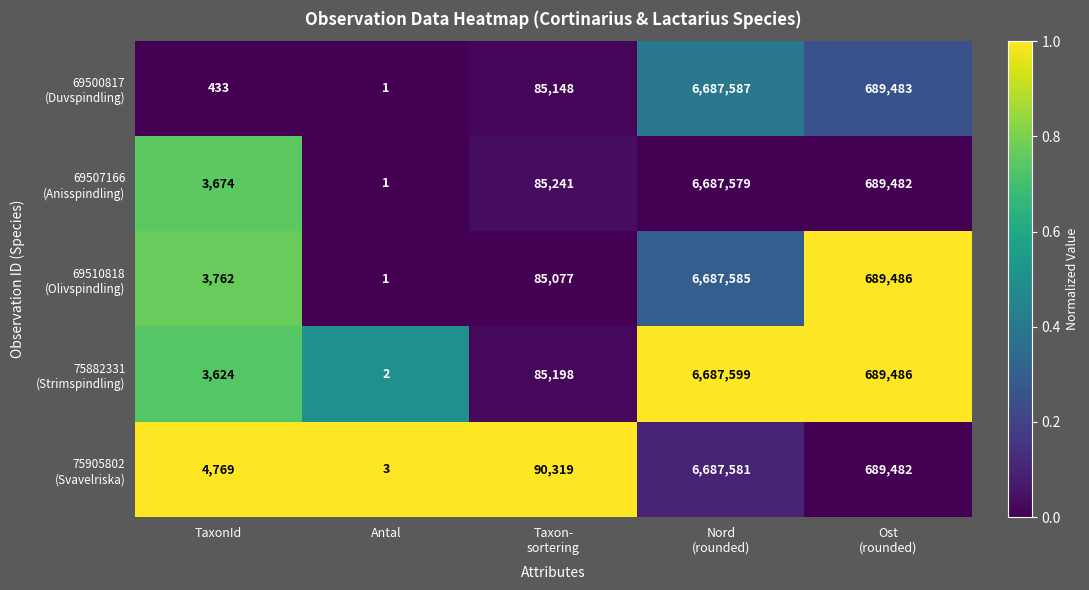

What is the total value across all series at TaxonId?

16262